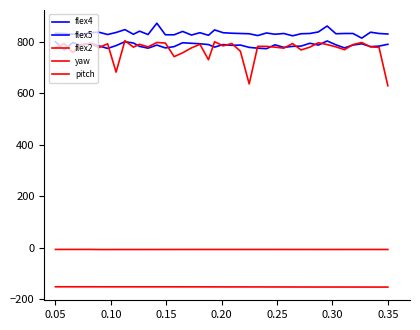

What is the average value of the pitch series?

-6.1